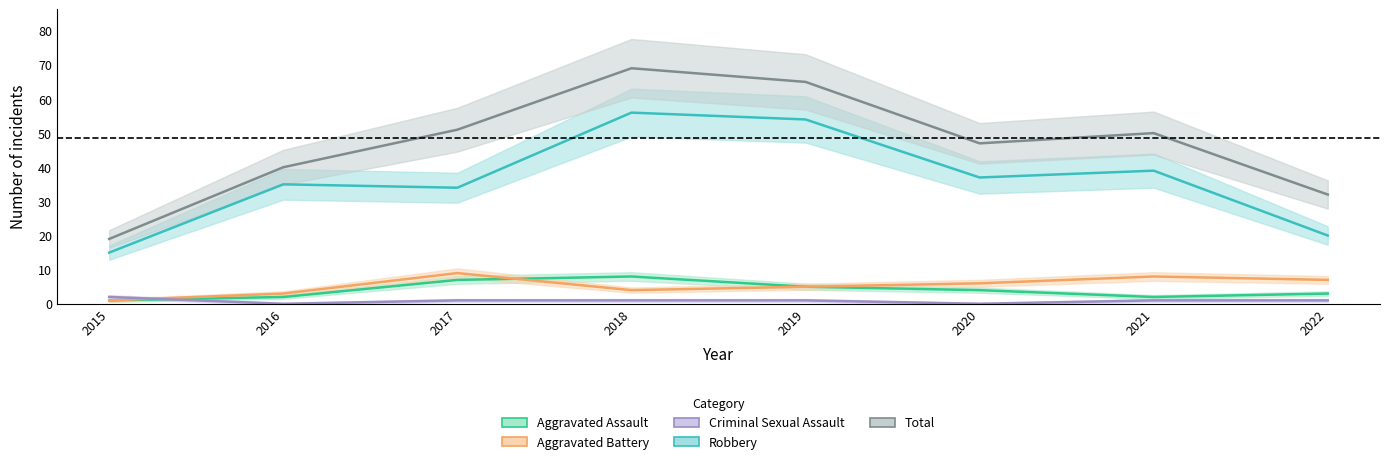

Where is Robbery nearest to the value 35?

2016